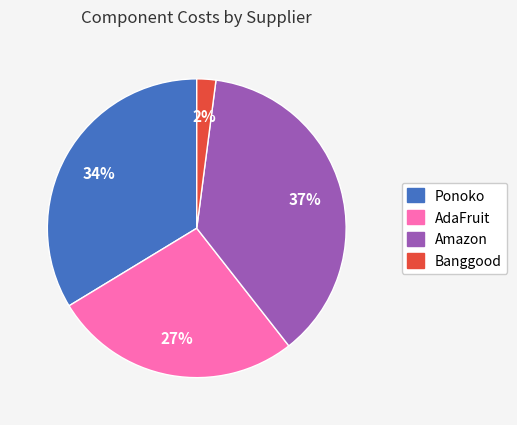

To the nearest percent, what is the average slice percentage?

25%